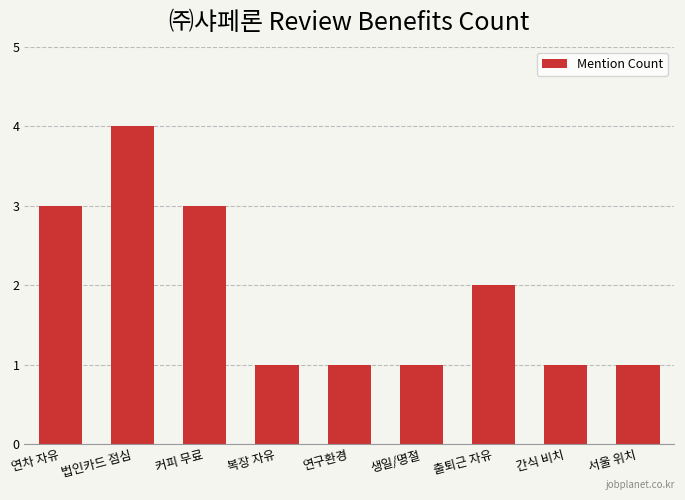

What is the label of the 7th bar from the left?

출퇴근 자유